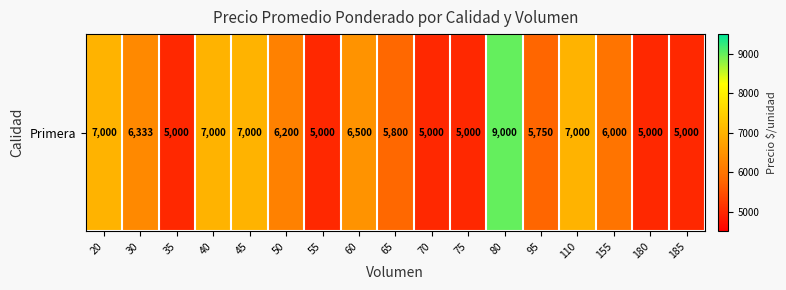

Where does the data first go above 6000?

20